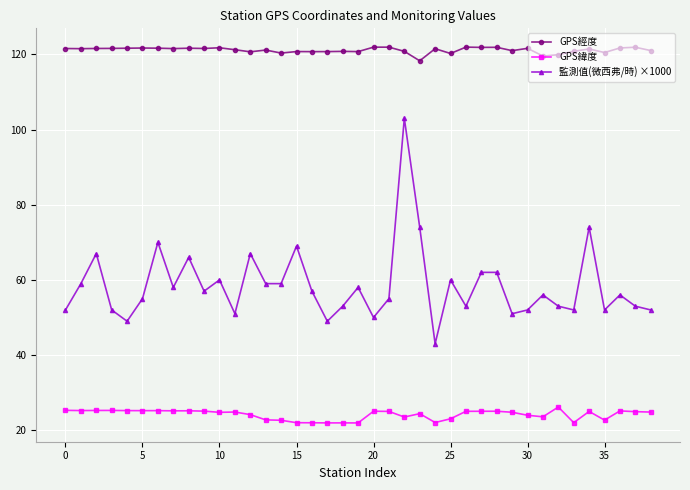

What is the greatest value displayed?

121.9